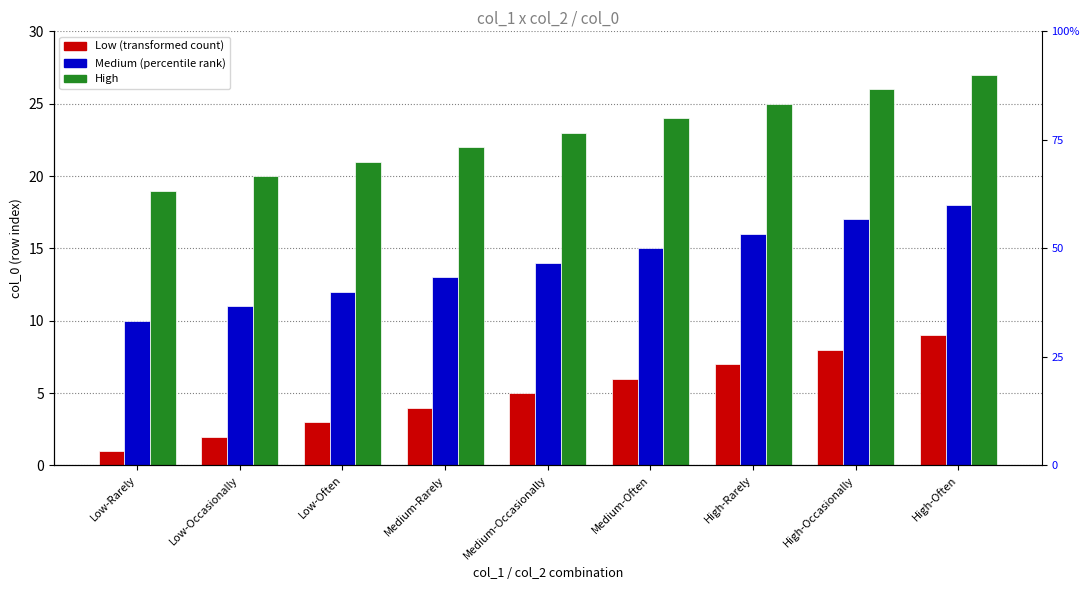

Are the bars horizontal?

No